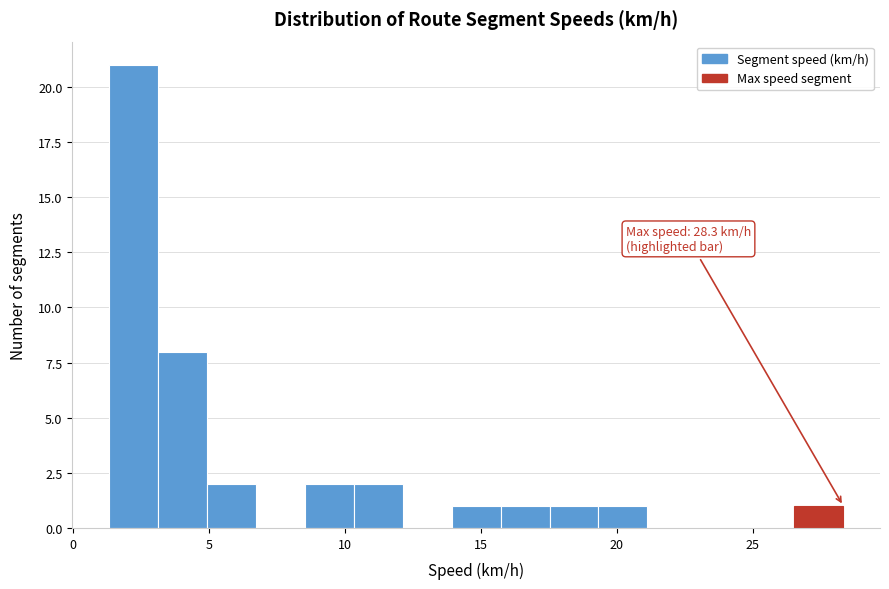

Read against the x-axis, roughly where is the centre of the tallest bar?

2.0